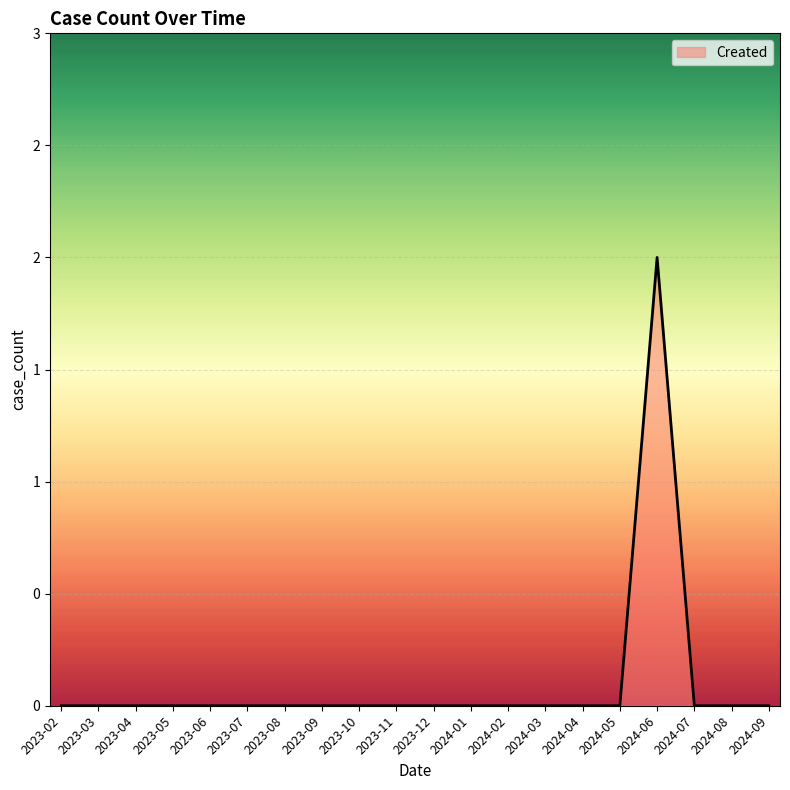

True or false: there are more than 1 points higher than both neighbors.

False